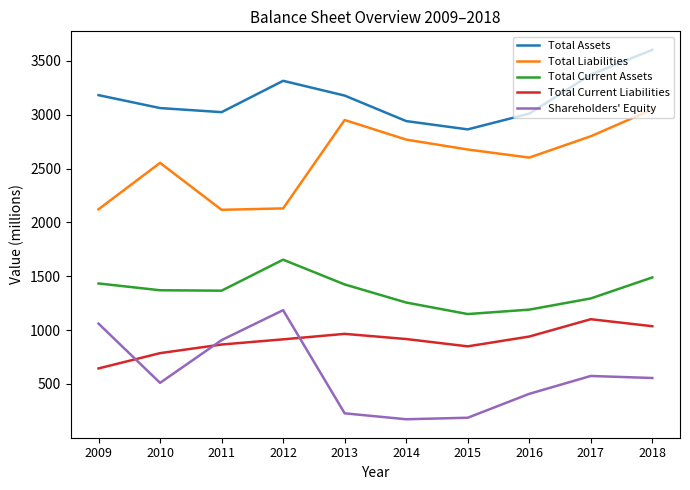

Is the value of Shareholders' Equity at 2014 greater than the value of Total Current Liabilities at 2013?

No